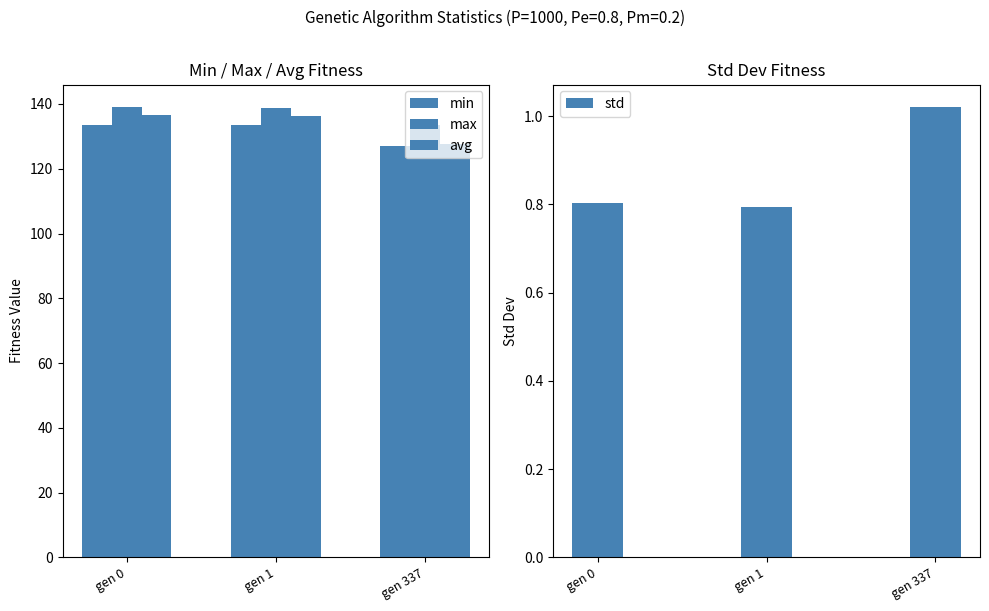

Reading left to right, list all the values displayed in this chart.

min: gen 0=133.6	gen 1=133.6	gen 337=127.1
max: gen 0=139.0	gen 1=138.6	gen 337=133.6
avg: gen 0=136.5	gen 1=136.2	gen 337=127.5
std: gen 0=0.8	gen 1=0.8	gen 337=1.0